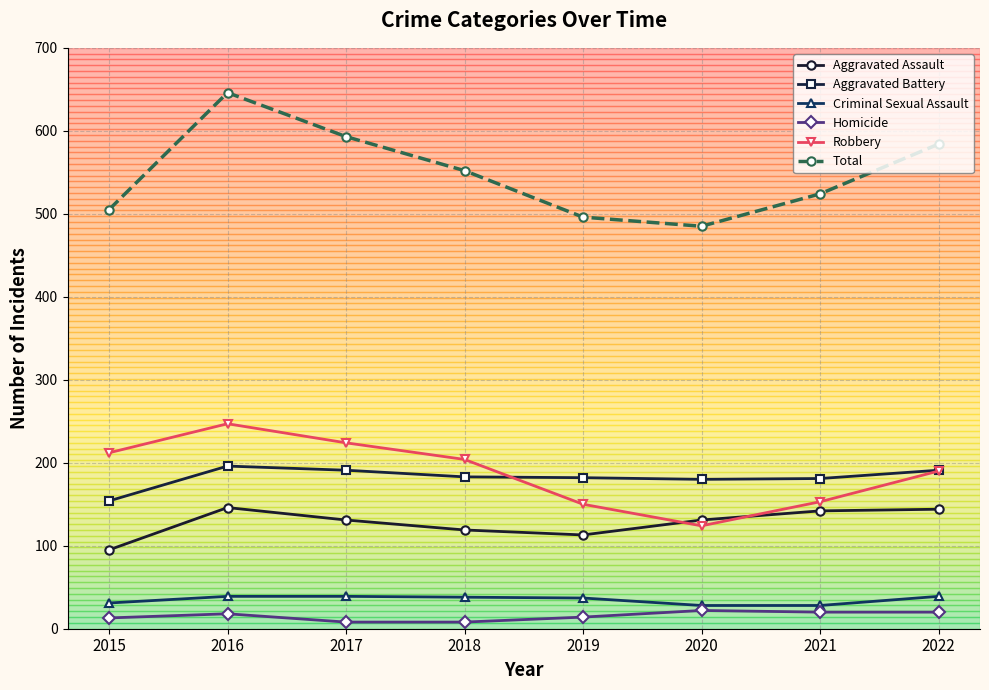

Which series changed the most between 2019 and 2021?

Aggravated Assault